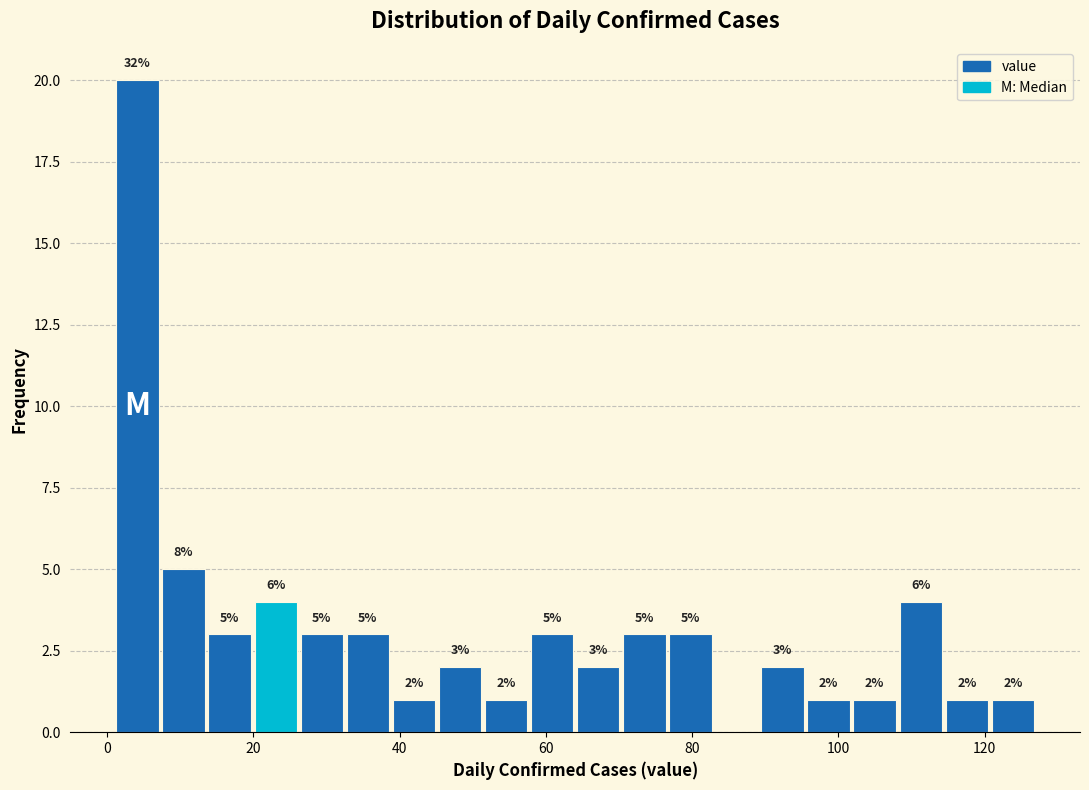

Read against the x-axis, roughly where is the centre of the tallest bar?

4